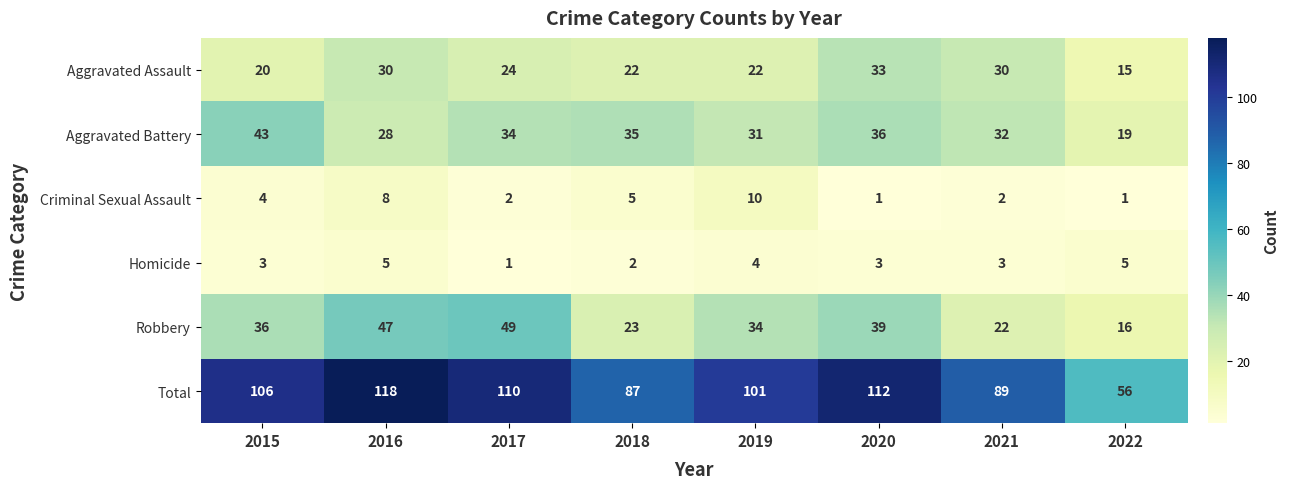

True or false: Criminal Sexual Assault has a value of 10 at 2019.

True